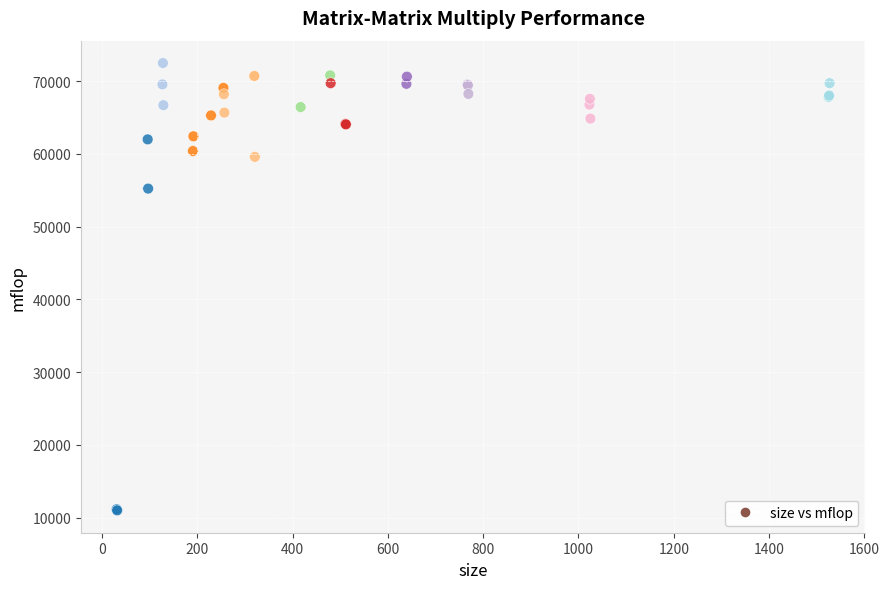

What Y value in the scatter plot is closest to 41759?

55245.3